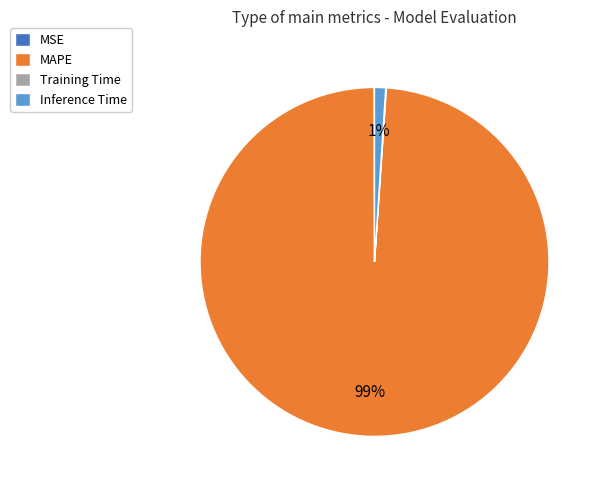

What is the largest slice in the pie chart?

MAPE